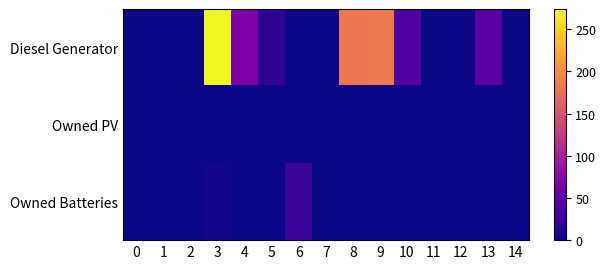

Which series changed the most between 9 and 10?

Diesel Generator